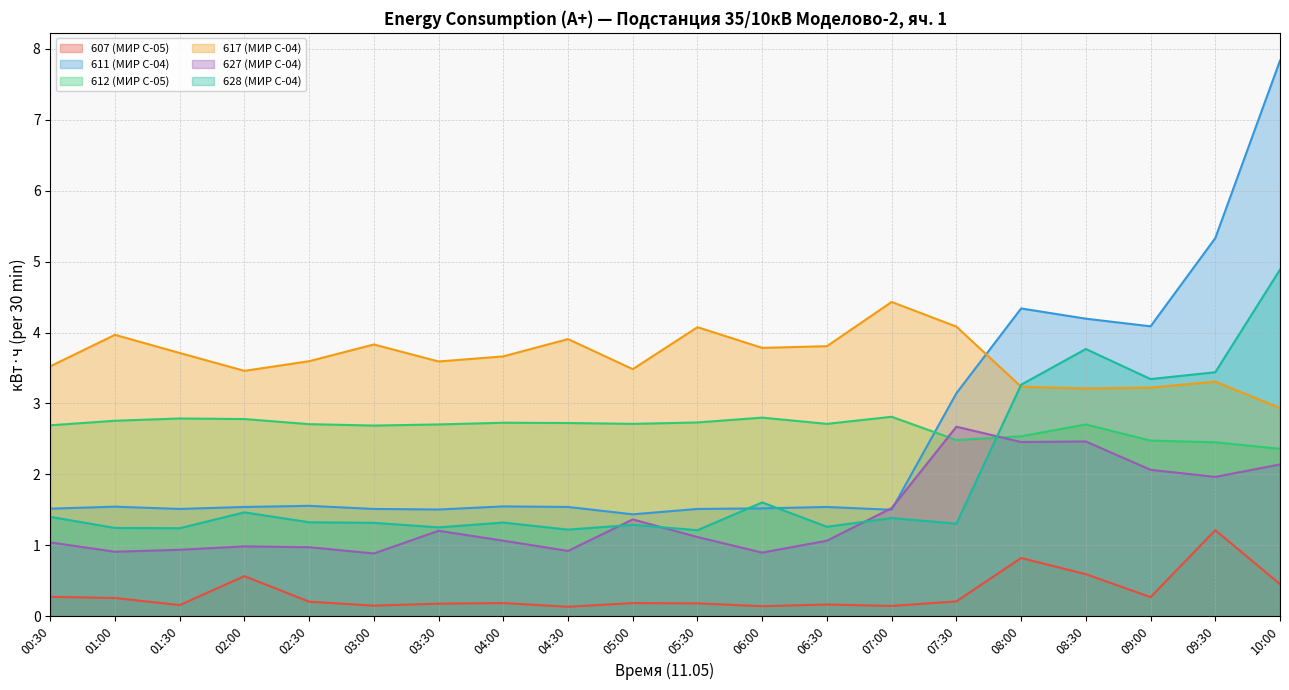

Does the chart display data point markers on the line(s)?

No